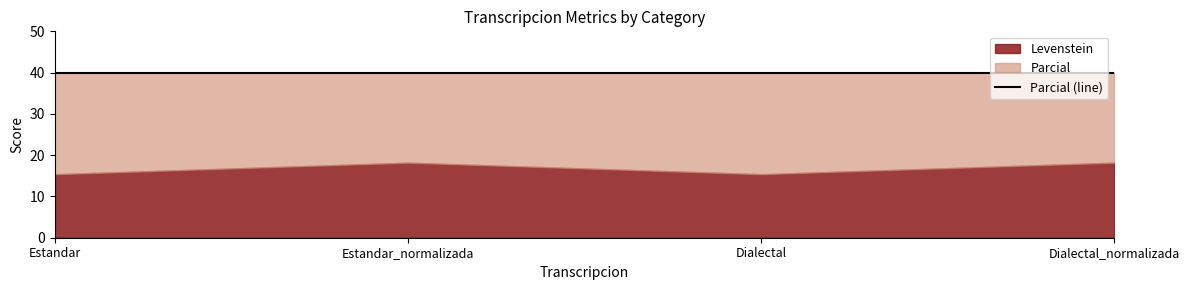

The value of Levenstein at Dialectal_normalizada is 18.2. True or false?

True